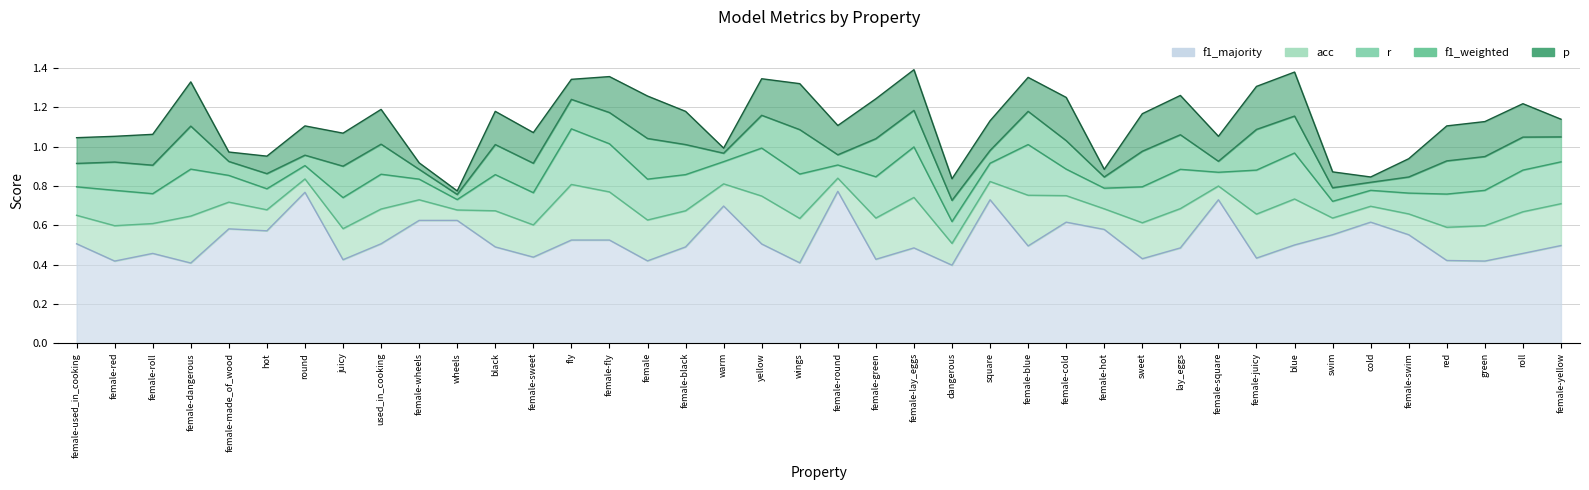

How many lines are shown in the chart?

5